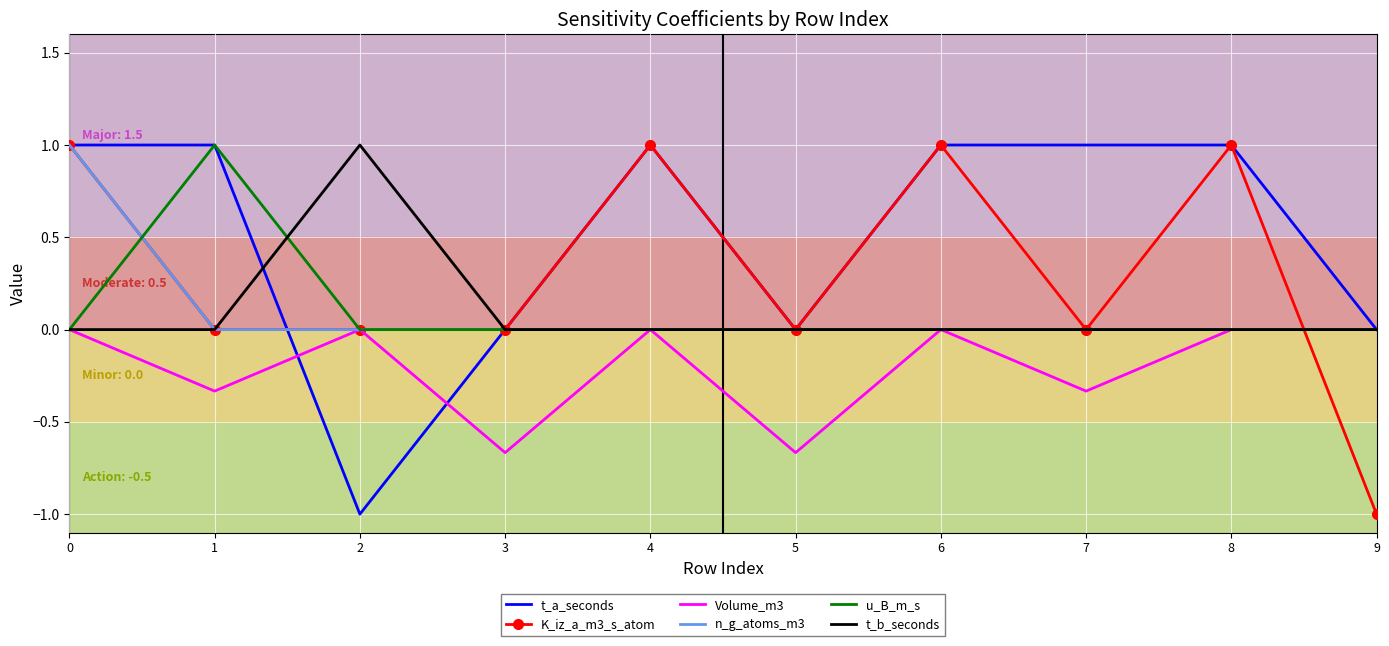

How many distinct data groups are displayed?

6